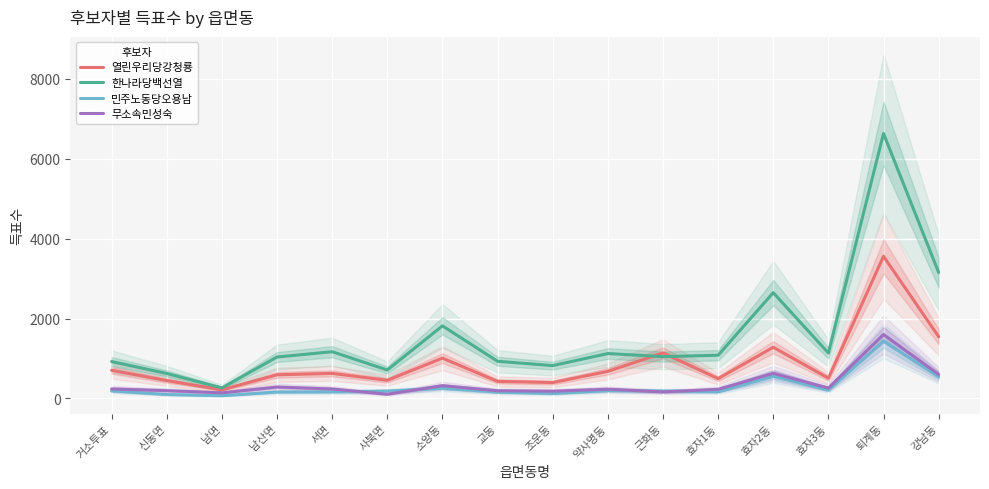

True or false: 열린우리당강청룡 and 민주노동당오용남 intersect in this chart.

False